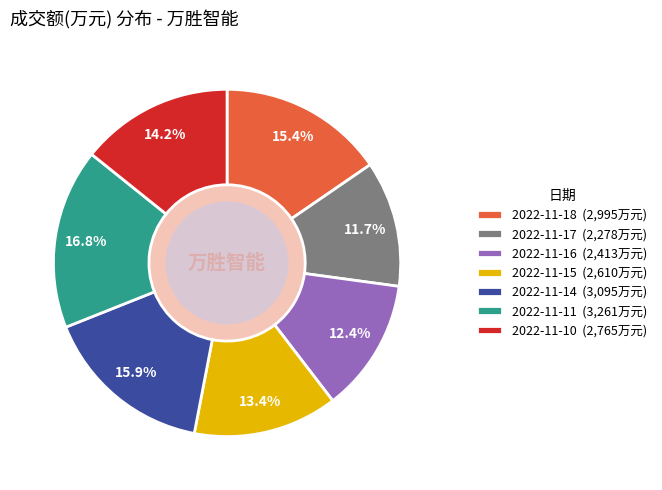

Which slice is the largest?

2022-11-11